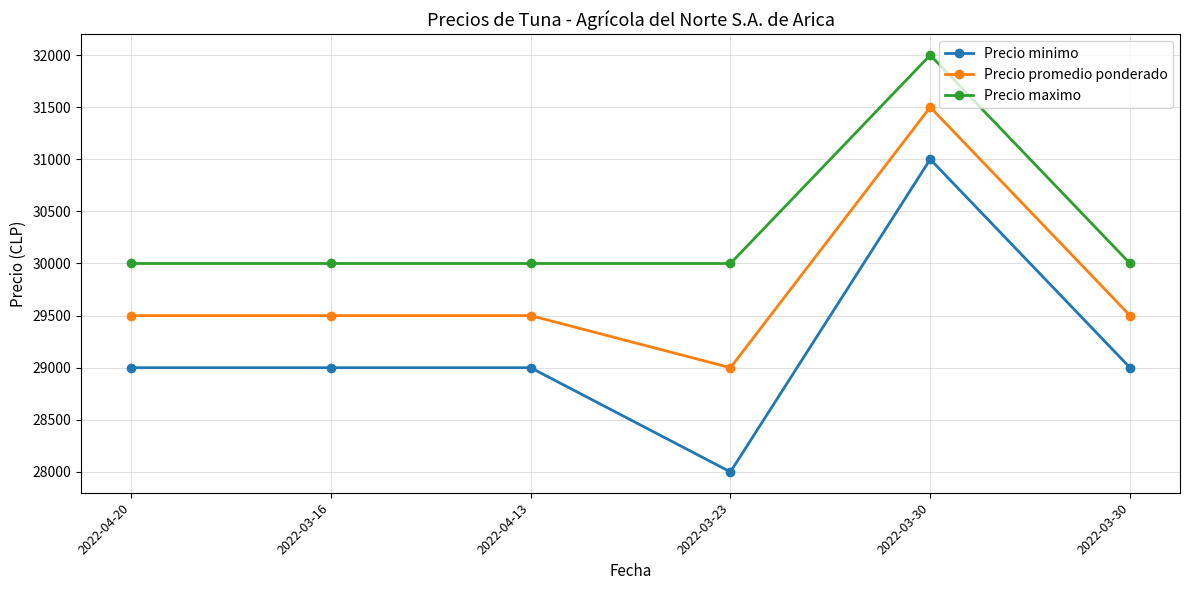

What is the label of the 3rd point from the right?

2022-03-23